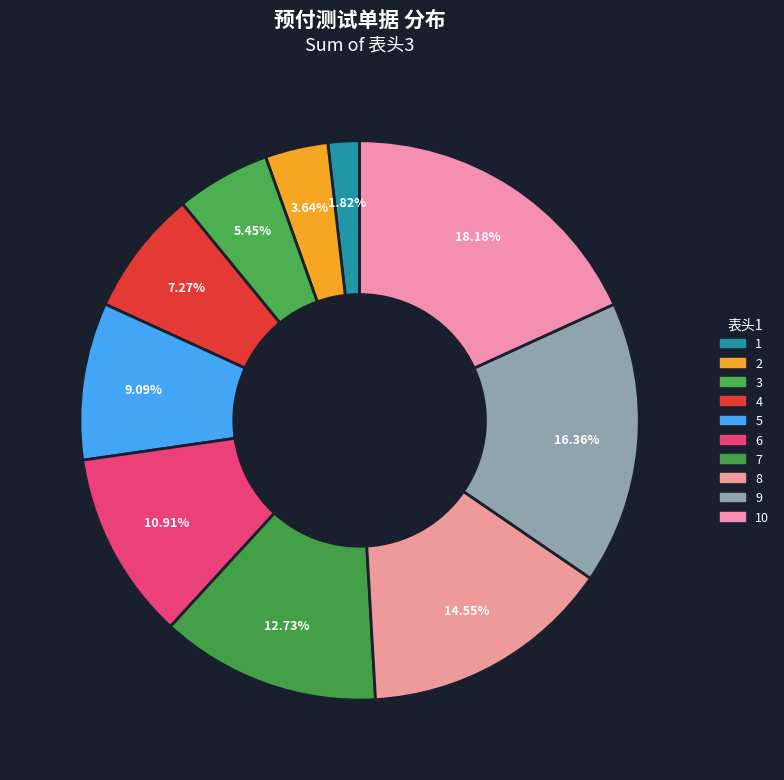

Count the number of slices in the pie.

10